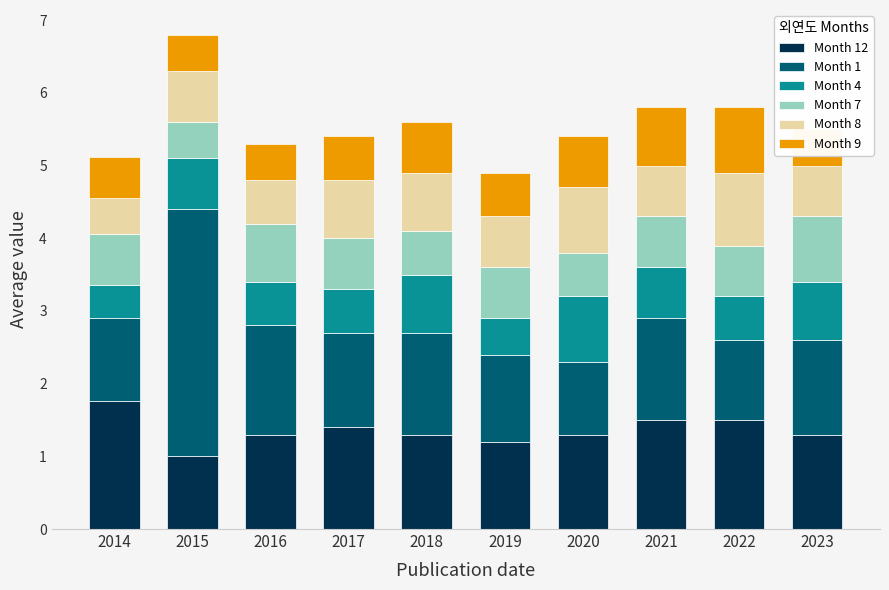

What are all the series names shown in the legend?

Month 12, Month 1, Month 4, Month 7, Month 8, Month 9